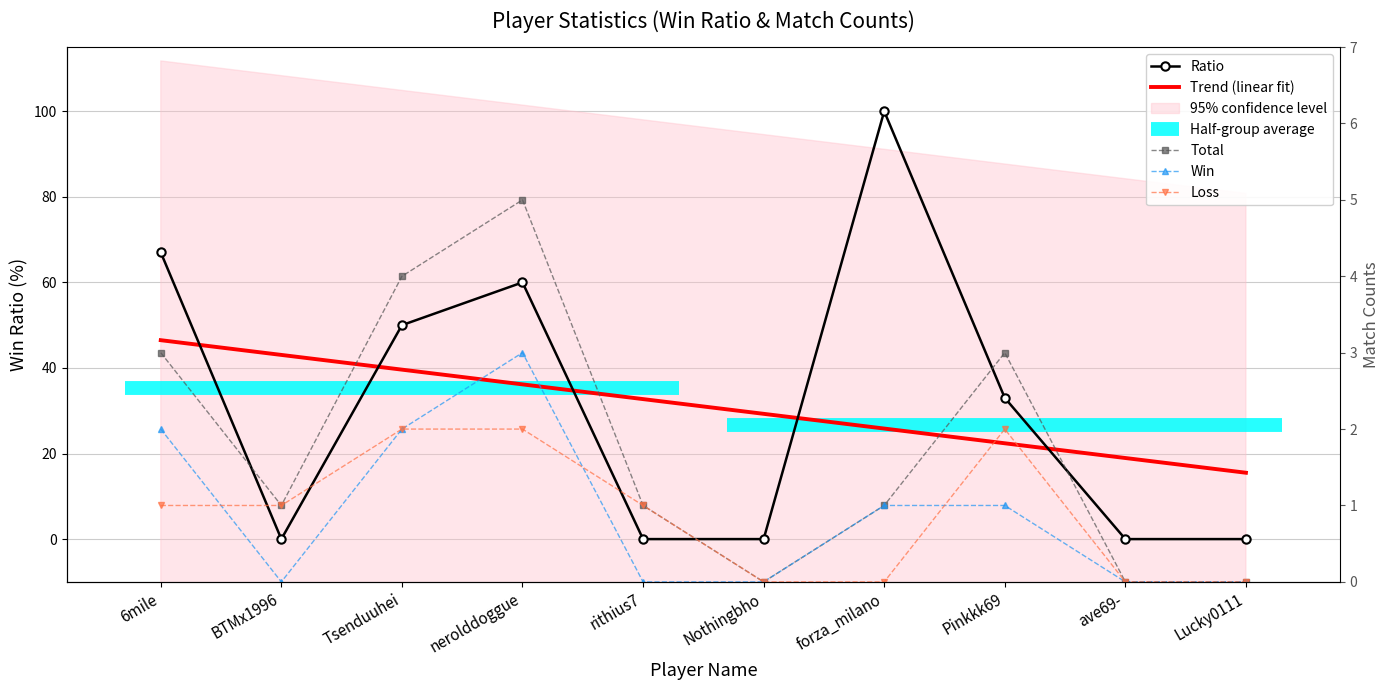

Which series changed the most between rithius7 and ave69-?

Trend (linear fit)